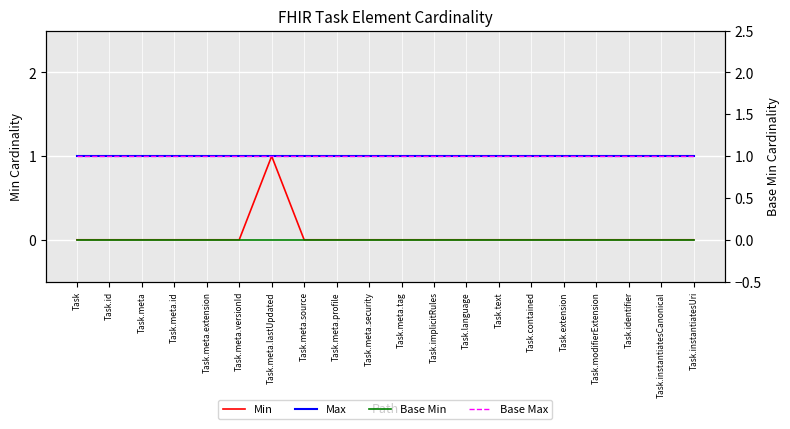

Which series has the largest total across all categories?

Max